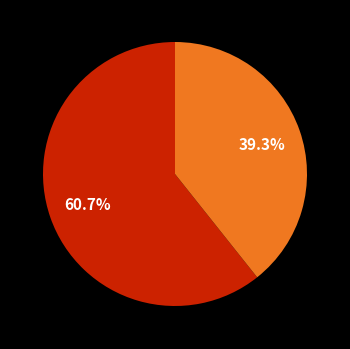

Is there a majority slice in this chart?

Yes